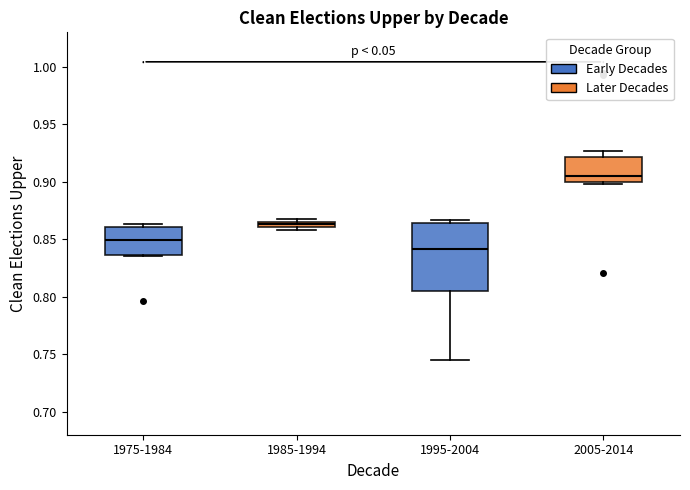

Which box has the highest median line?

2005-2014